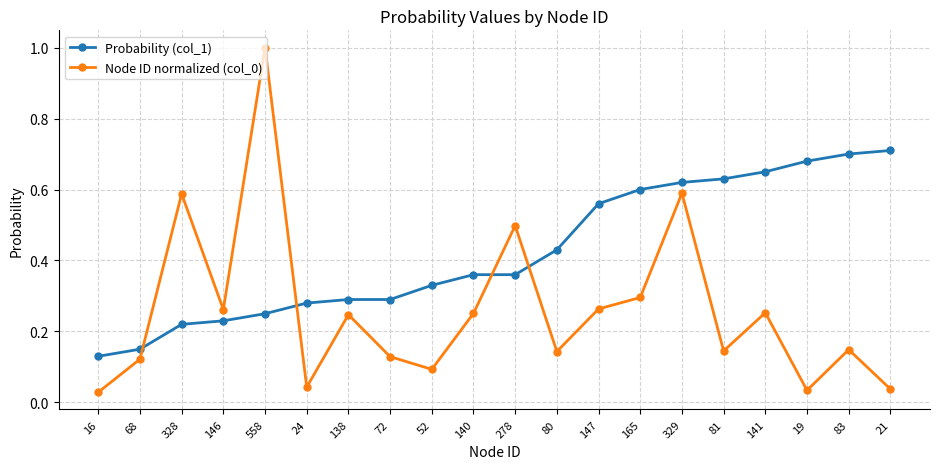

What is the sum of all Probability (col_1) values?

8.5